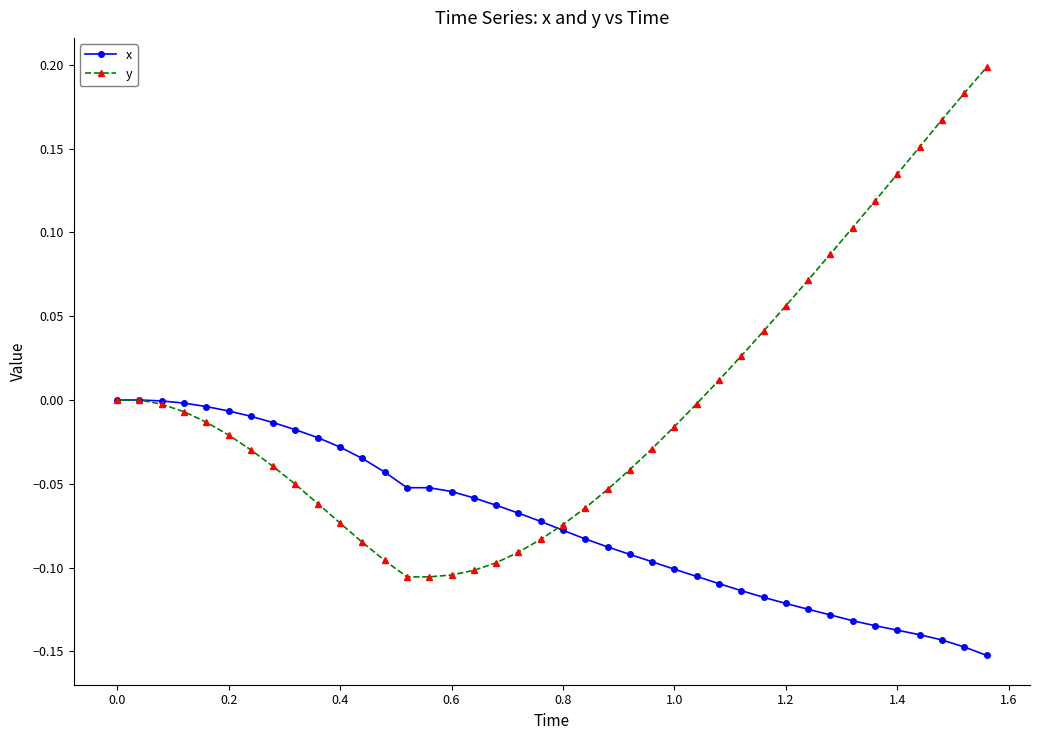

True or false: x and y intersect in this chart.

True